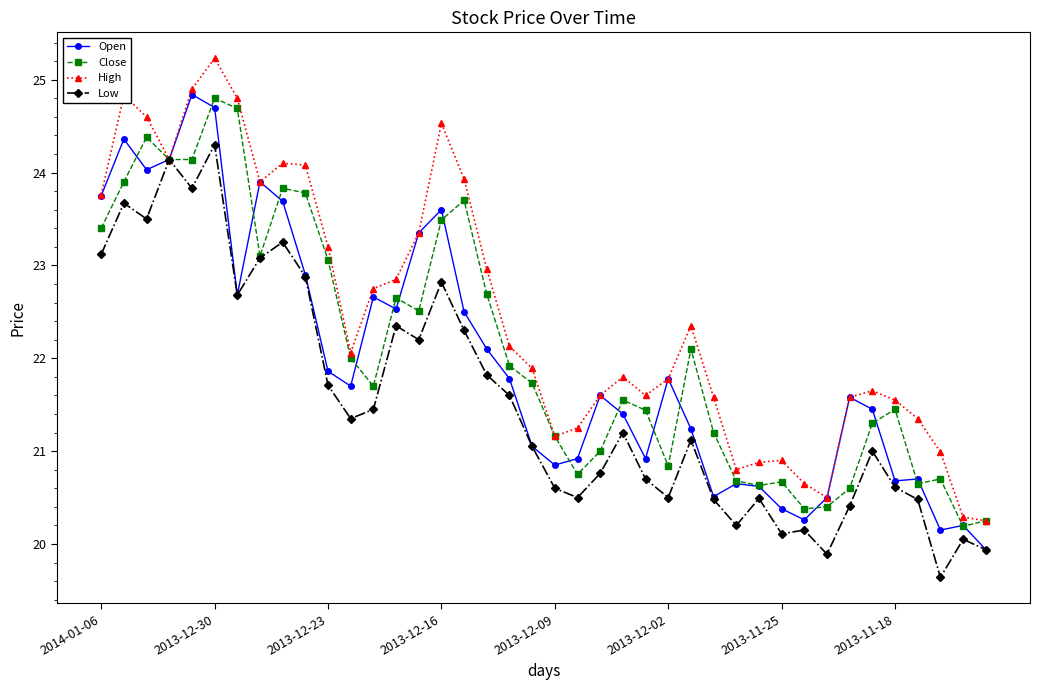

What is the value of the Close point at the 27th from the left?

22.1